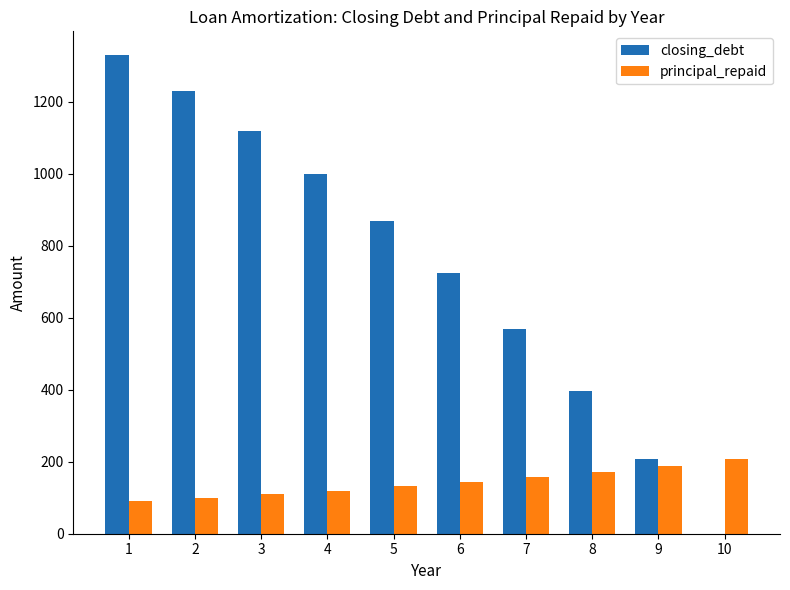

What is the highest value of the closing_debt series?

1329.7